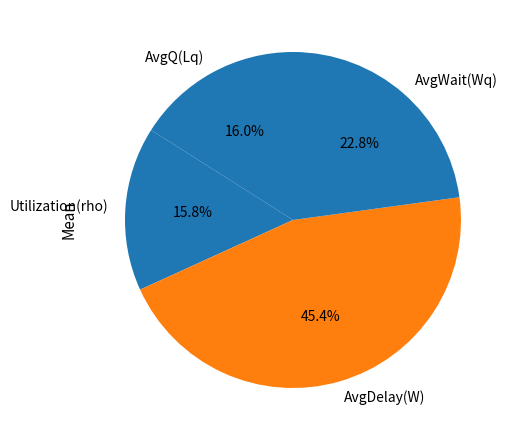

Is the sum of AvgDelay(W) and Utilization(rho) greater than half?

Yes